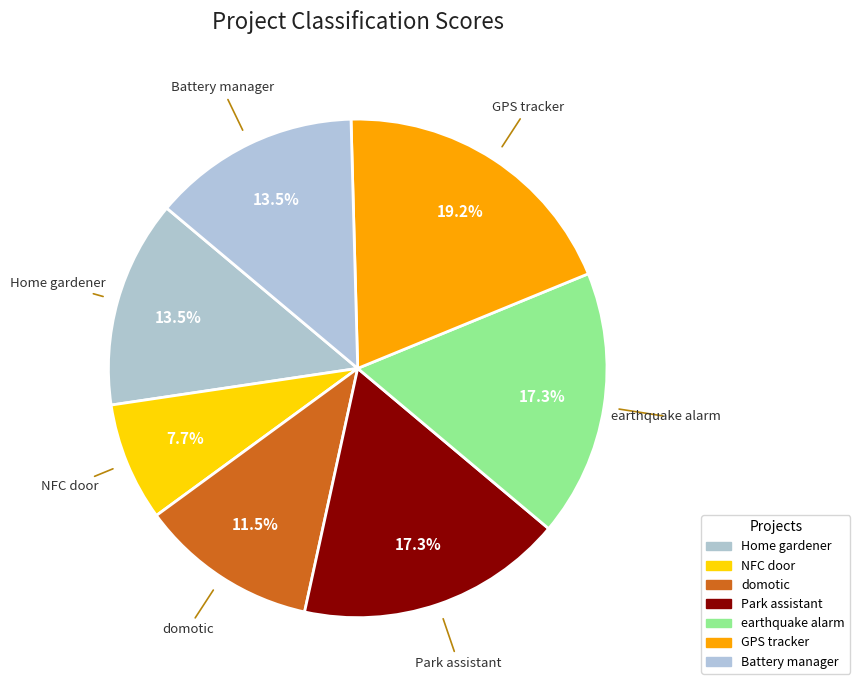

Does NFC door represent more than half of the total?

No